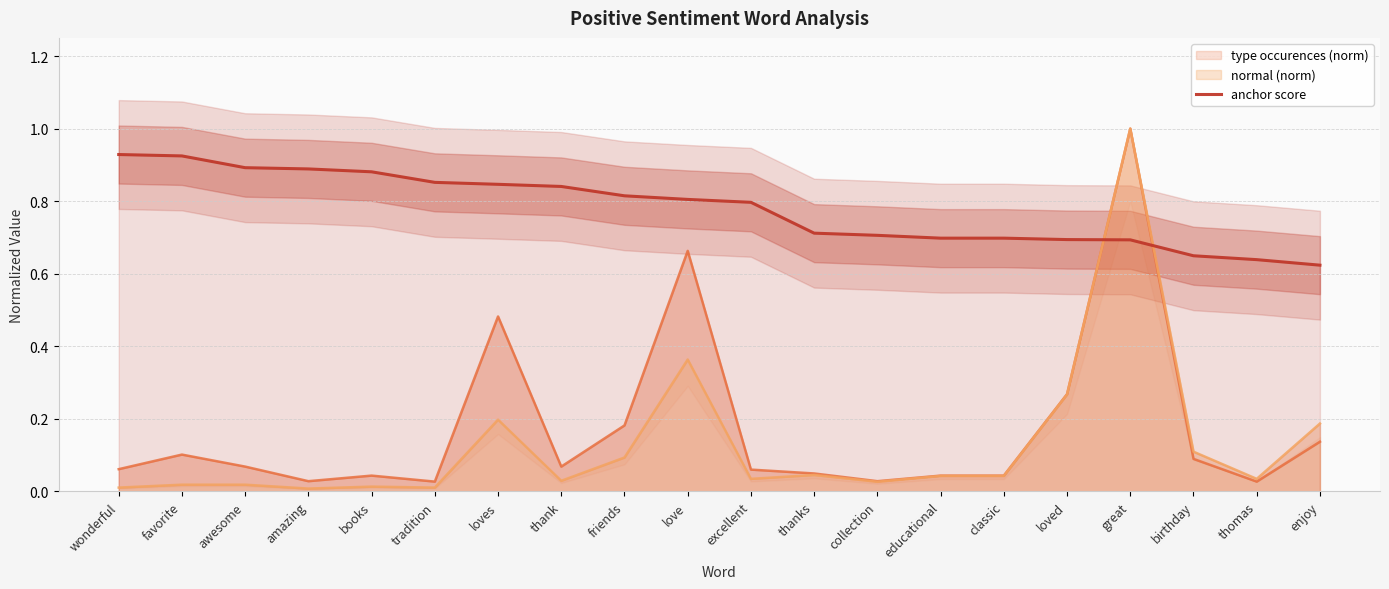

How many times do type occurences (norm) and anchor score cross each other?

2